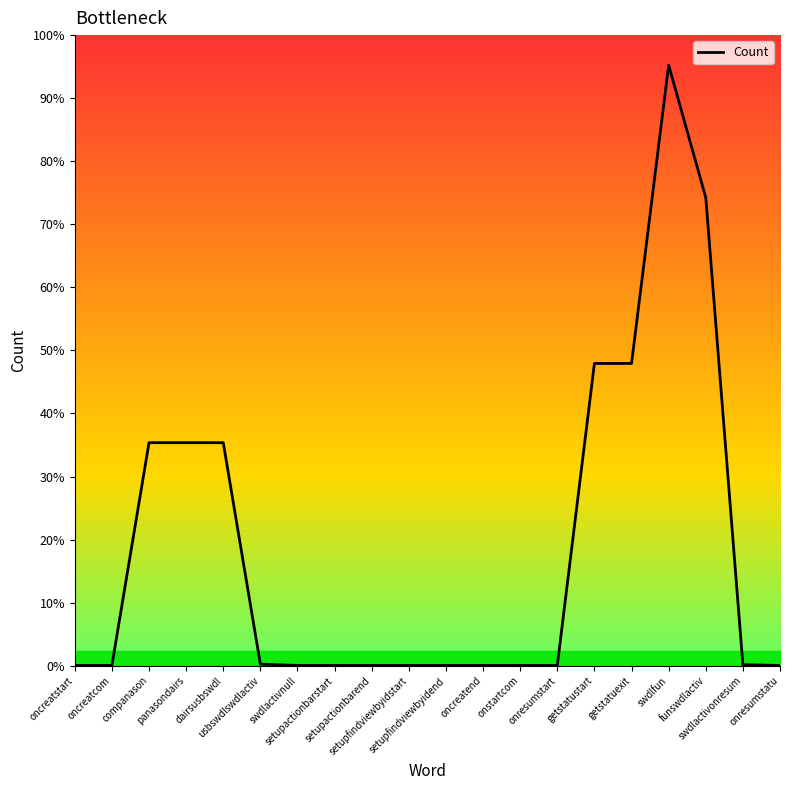

Count the number of data series in this chart.

1